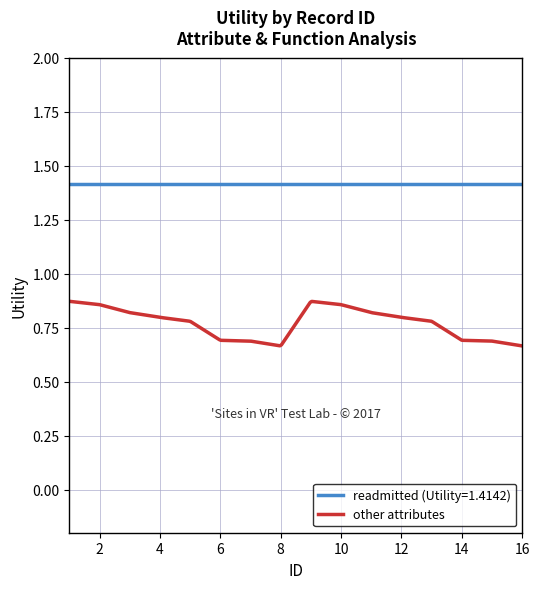

Count the number of categories in the chart.

300